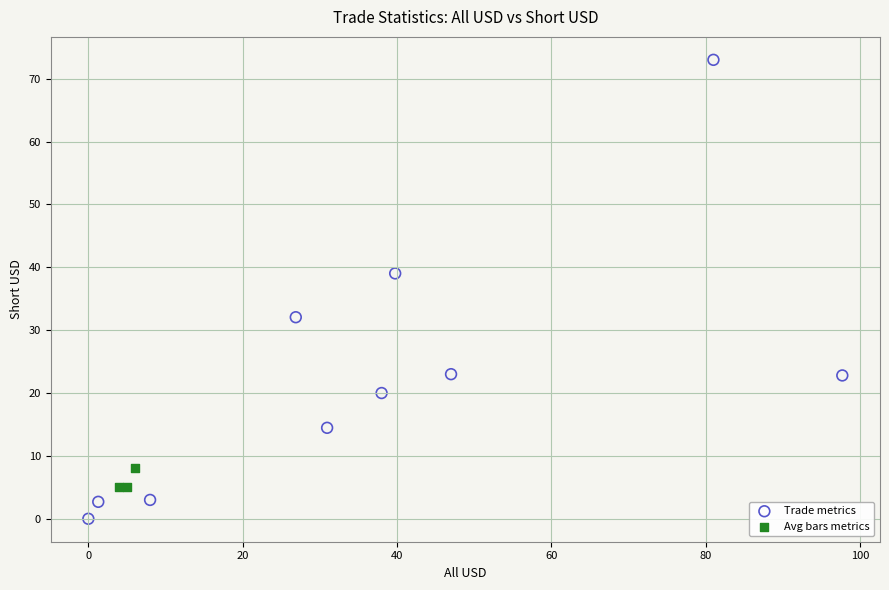

Which series has the widest spread of Y values?

Trade metrics